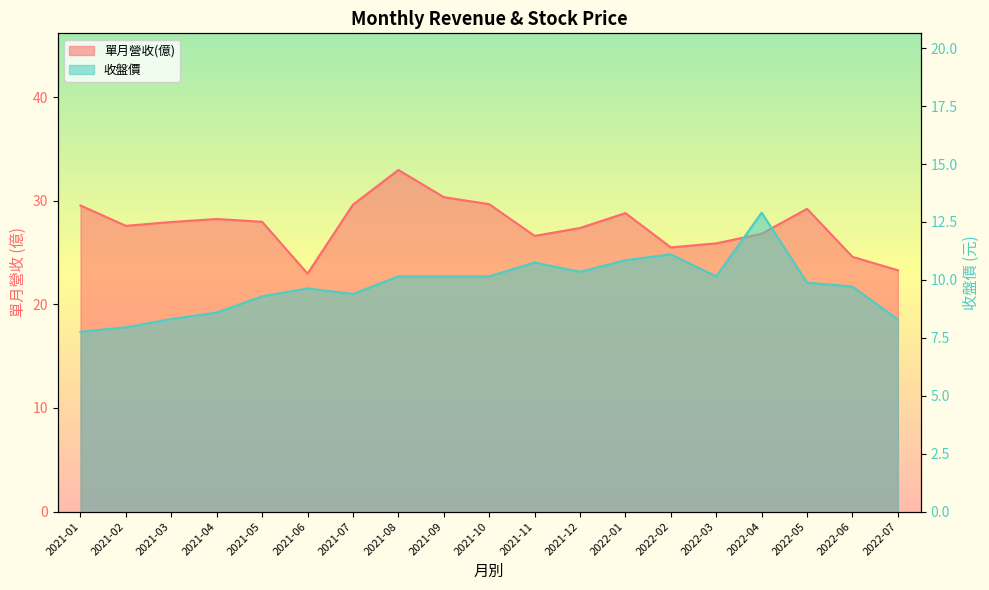

Which series has the widest spread of values?

單月營收(億)